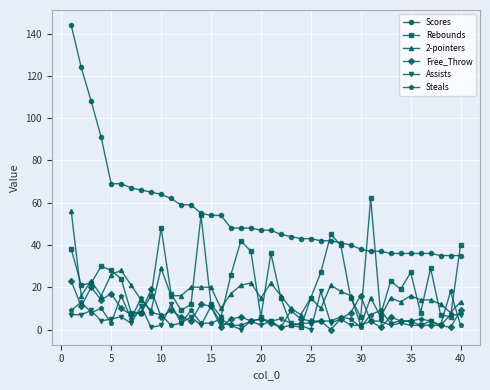

True or false: Free_Throw has more than 2 interior local peaks.

True